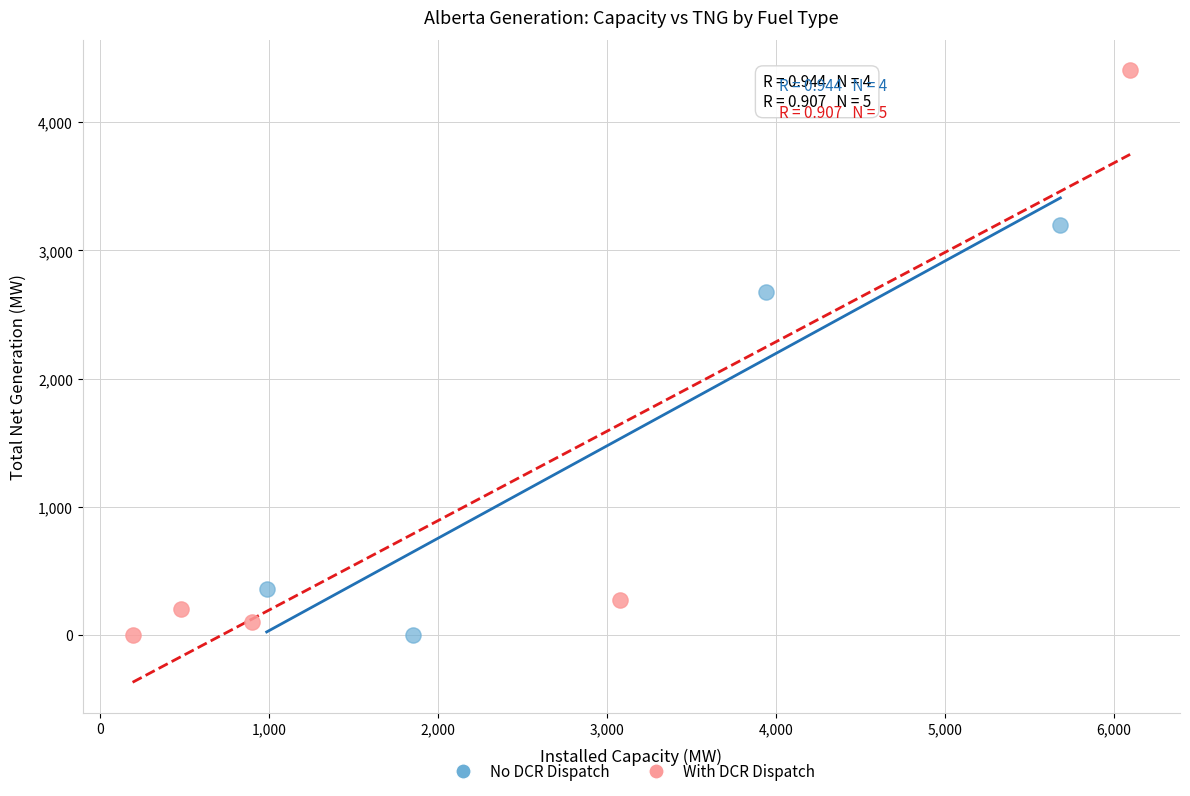

Which series has the largest Y range (max minus min)?

With DCR Dispatch